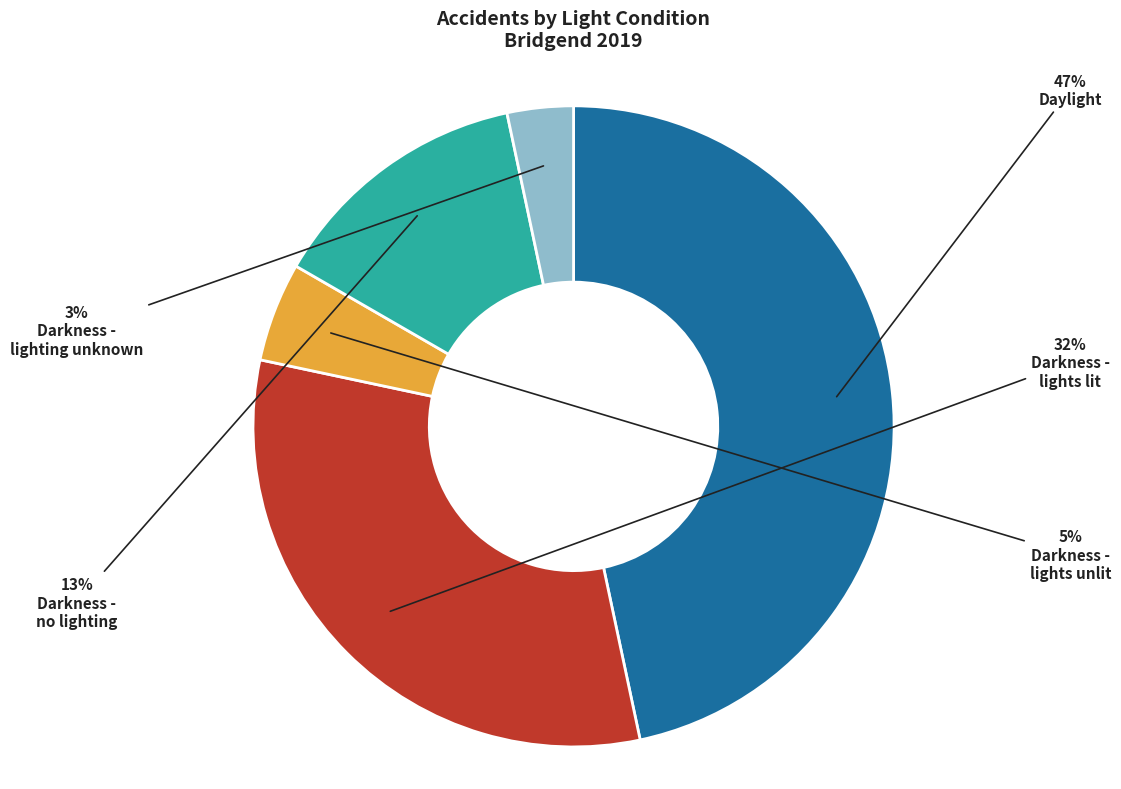

To the nearest percent, what is the average slice percentage?

20%